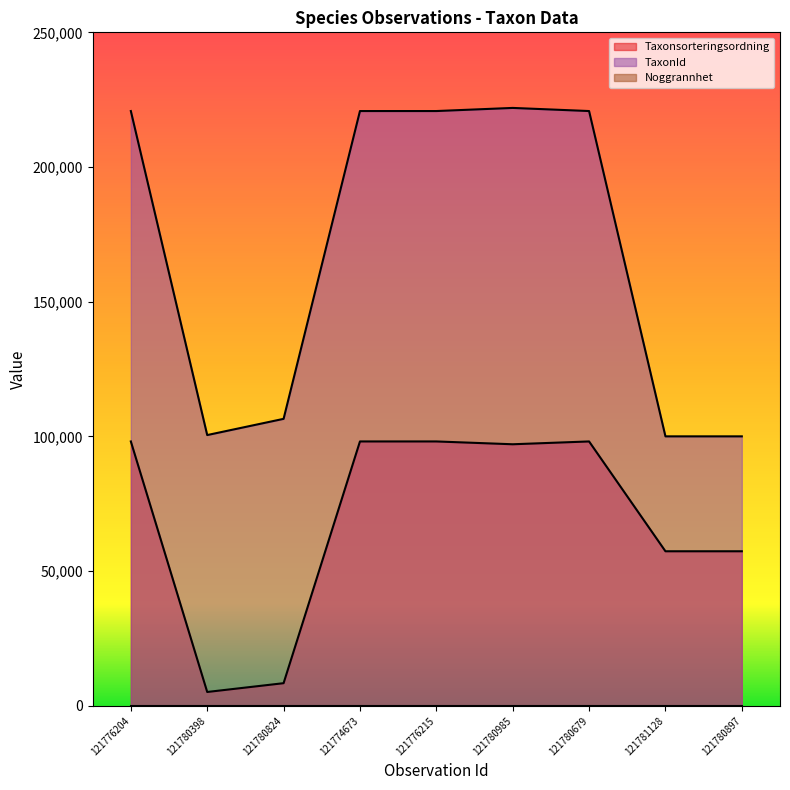

How many interior local valleys does the TaxonId series have?

1